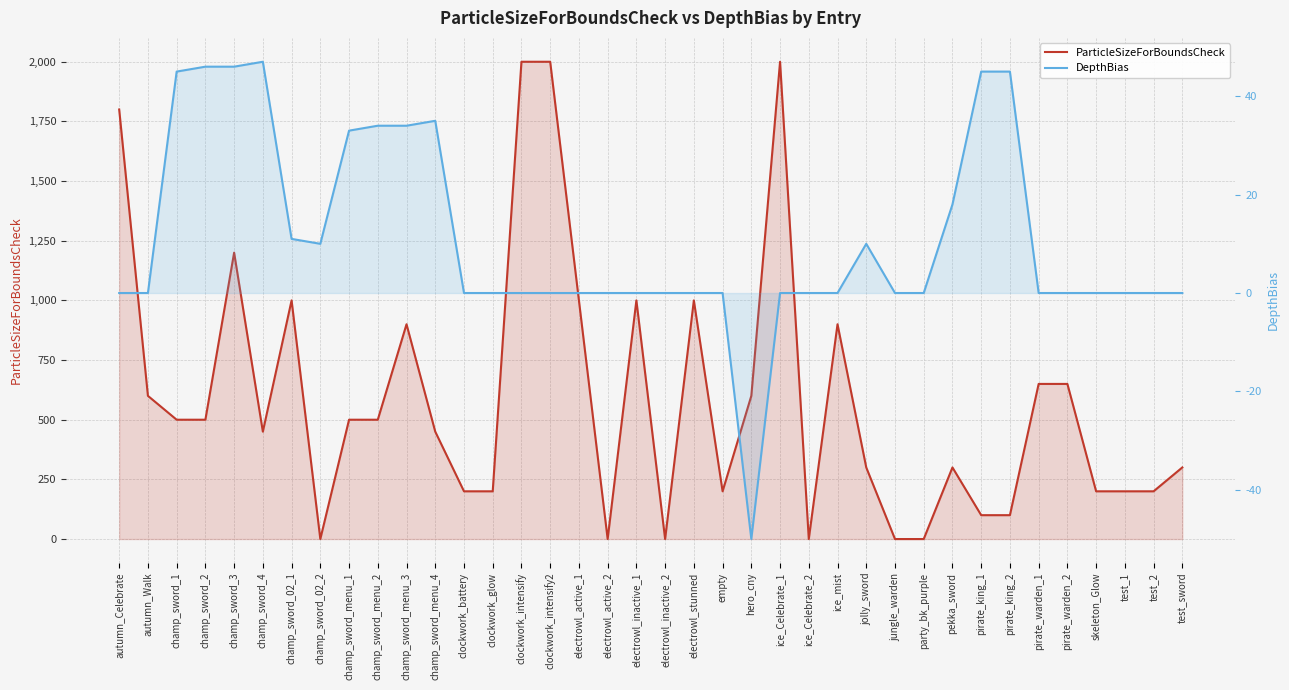

What are all the series names shown in the legend?

ParticleSizeForBoundsCheck, DepthBias